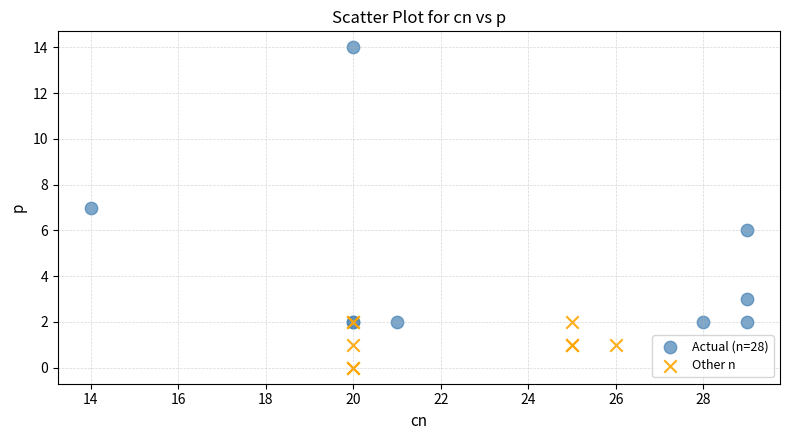

Which series contains the highest Y value?

Actual (n=28)